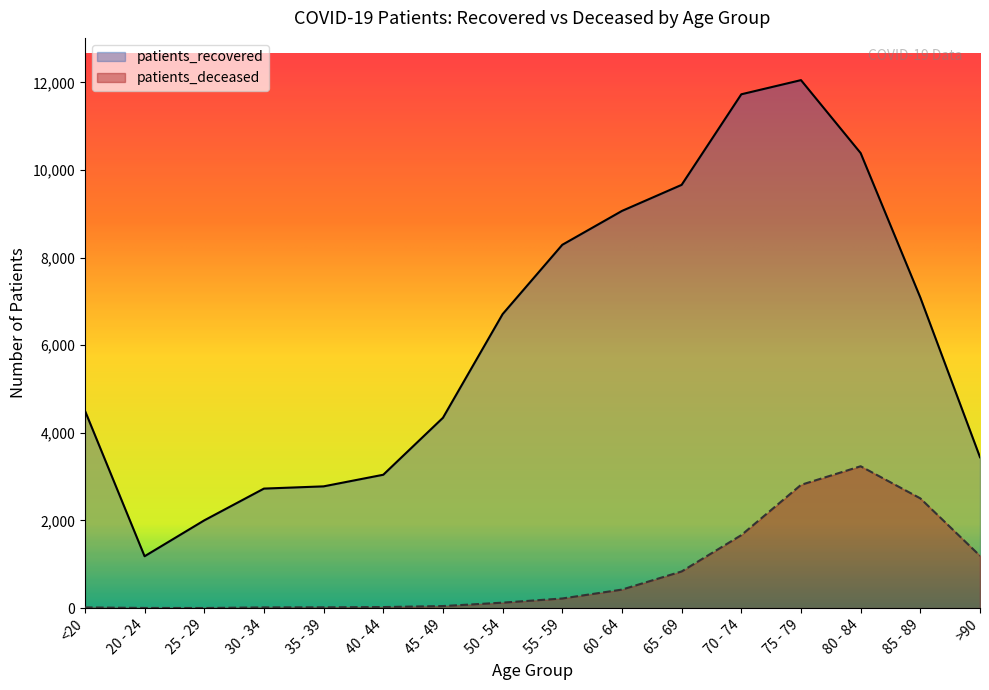

How many data points in patients_recovered are above 6710?

7